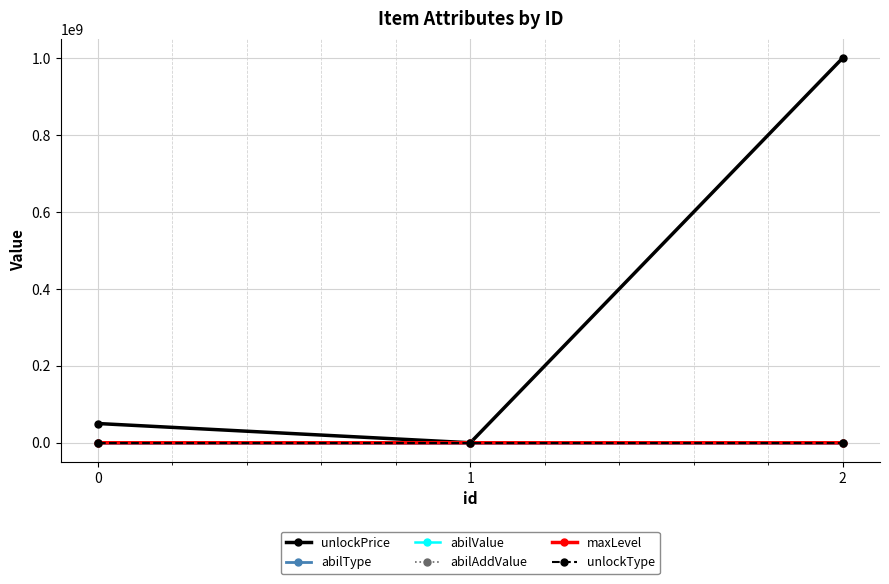

What are all the series names shown in the legend?

unlockPrice, abilType, abilValue, abilAddValue, maxLevel, unlockType